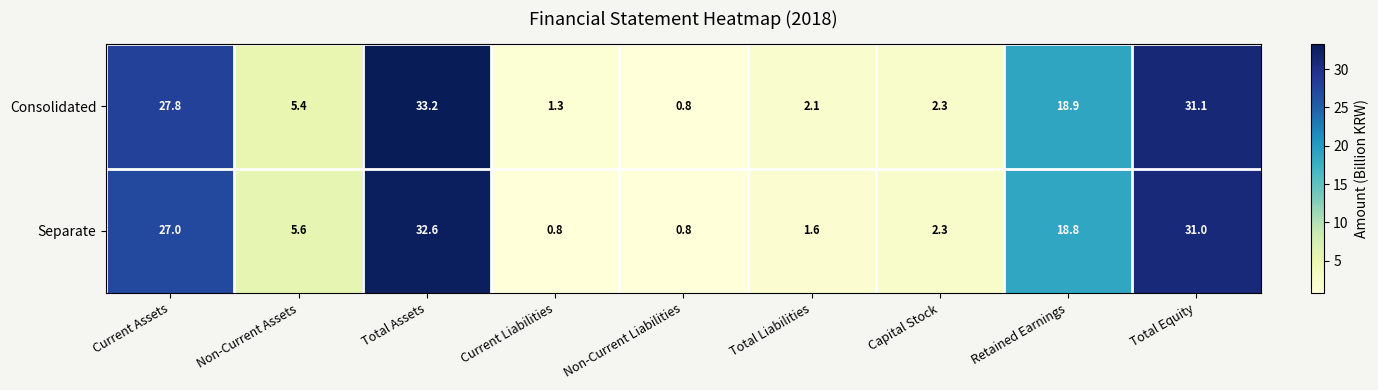

Reading left to right, list all the values displayed in this chart.

Consolidated: 27.8	5.4	33.2	1.3	0.8	2.1	2.3	18.9	31.1
Separate: 27.0	5.6	32.6	0.8	0.8	1.6	2.3	18.8	31.0